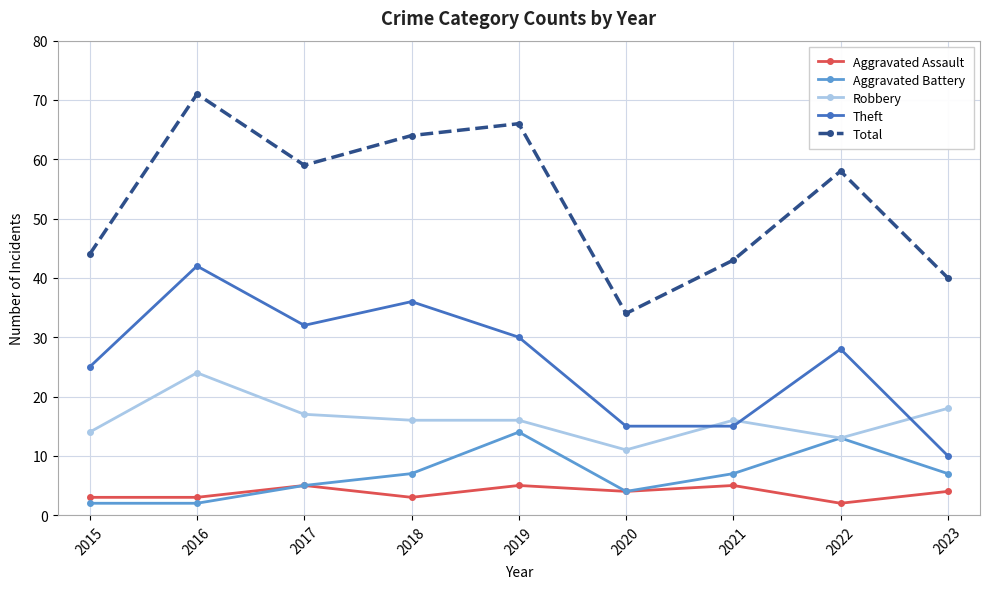

The Aggravated Assault series shows 4 at 2020. True or false?

True